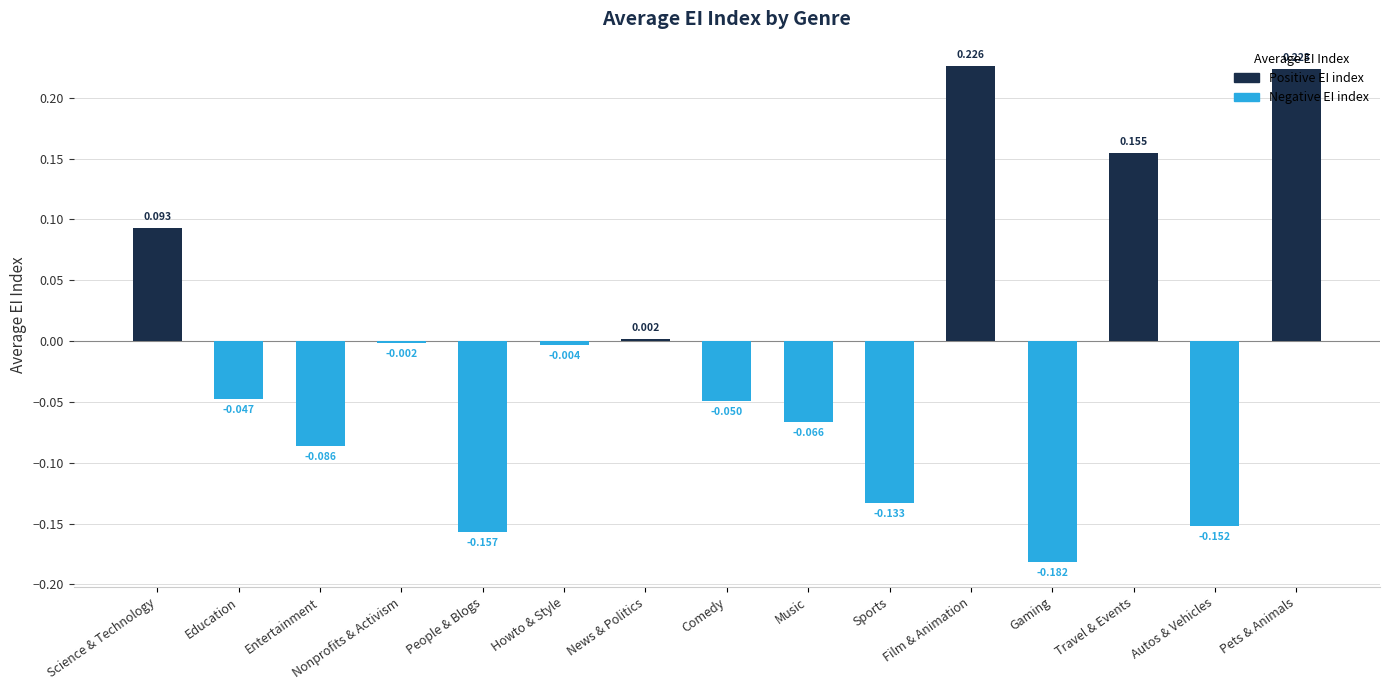

List the labels in order of Positive EI index value, largest first.

Film & Animation, Pets & Animals, Travel & Events, Science & Technology, News & Politics, Education, Entertainment, Nonprofits & Activism, People & Blogs, Howto & Style, Comedy, Music, Sports, Gaming, Autos & Vehicles